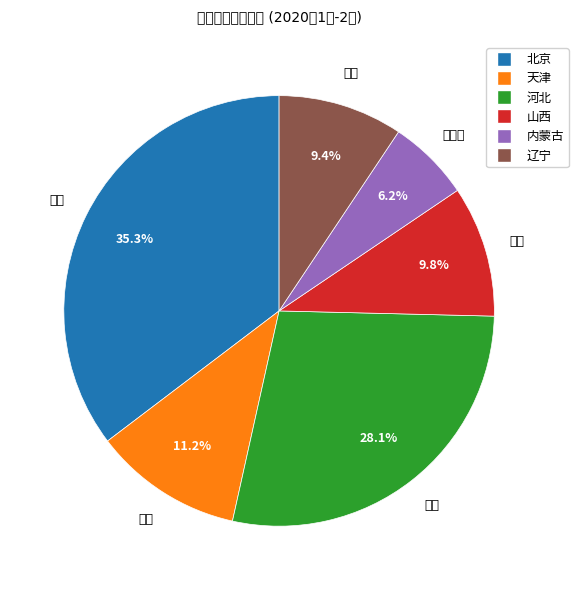

What is the ratio of the value at 内蒙古 to the value at 天津?

0.6